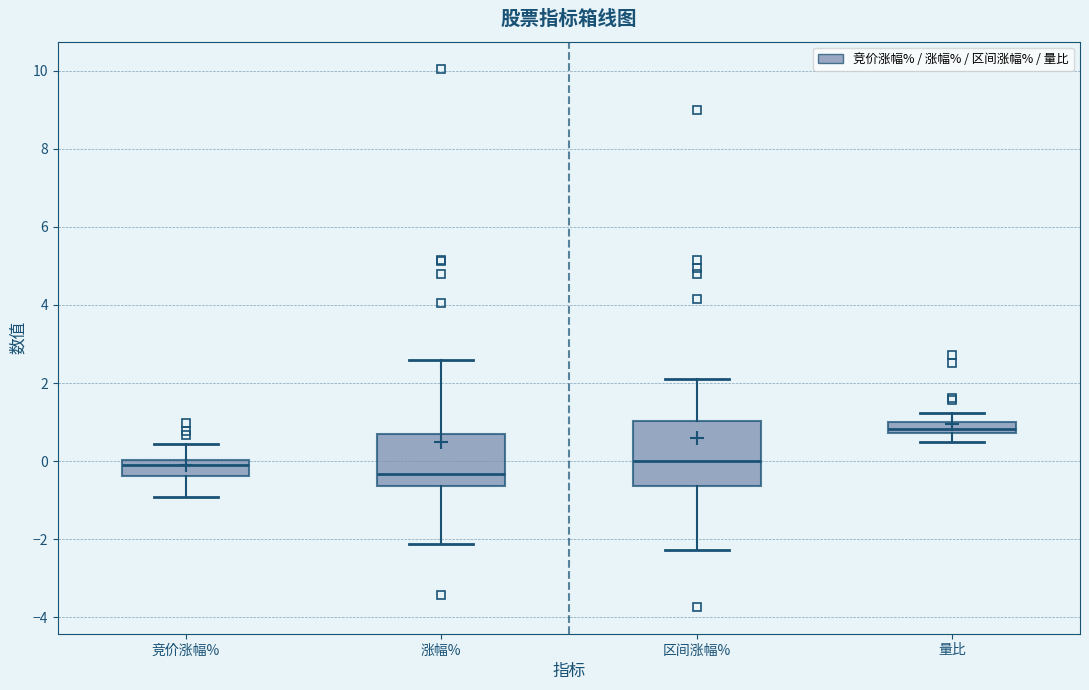

Which box is the tallest, from its lower edge to its upper edge?

区间涨幅%